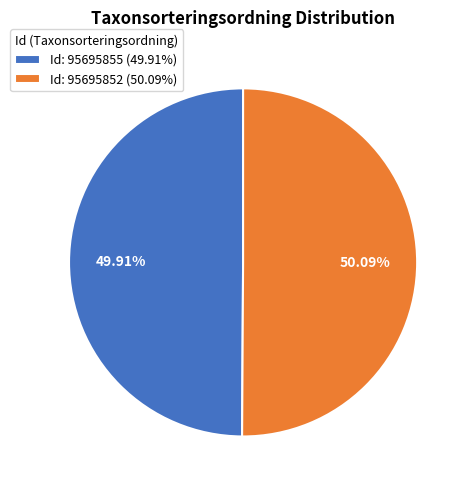

Count the number of slices in the pie.

2